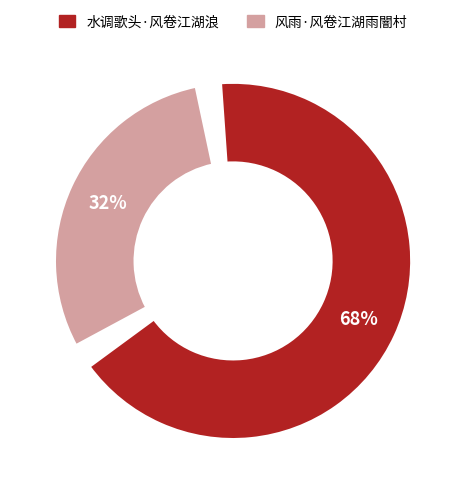

To the nearest percent, what portion does 水调歌头·风卷江湖浪 represent?

68%